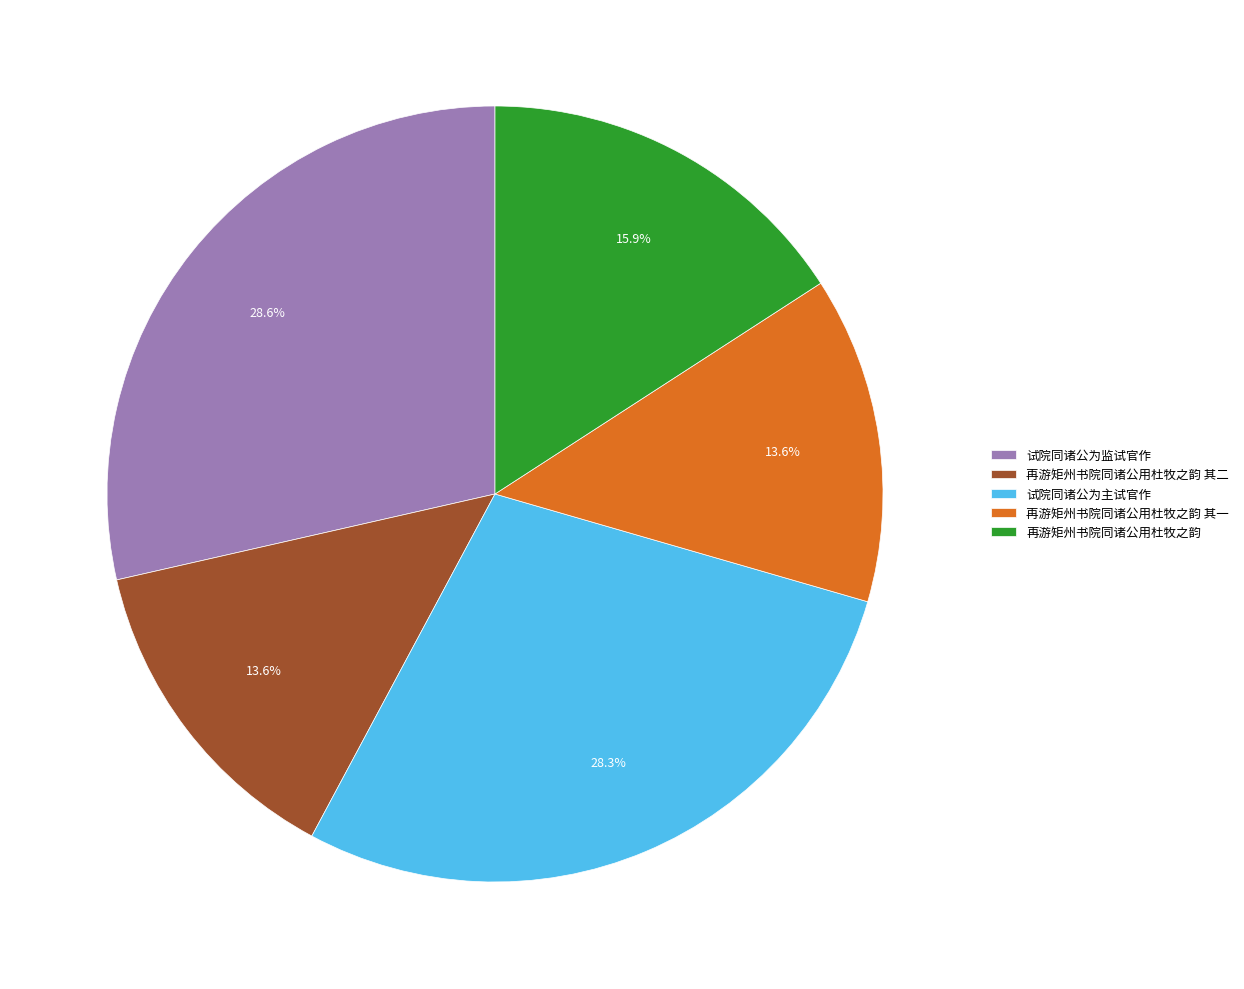

Combined, do 试院同诸公为主试官作 and 再游矩州书院同诸公用杜牧之韵 account for over 50%?

No